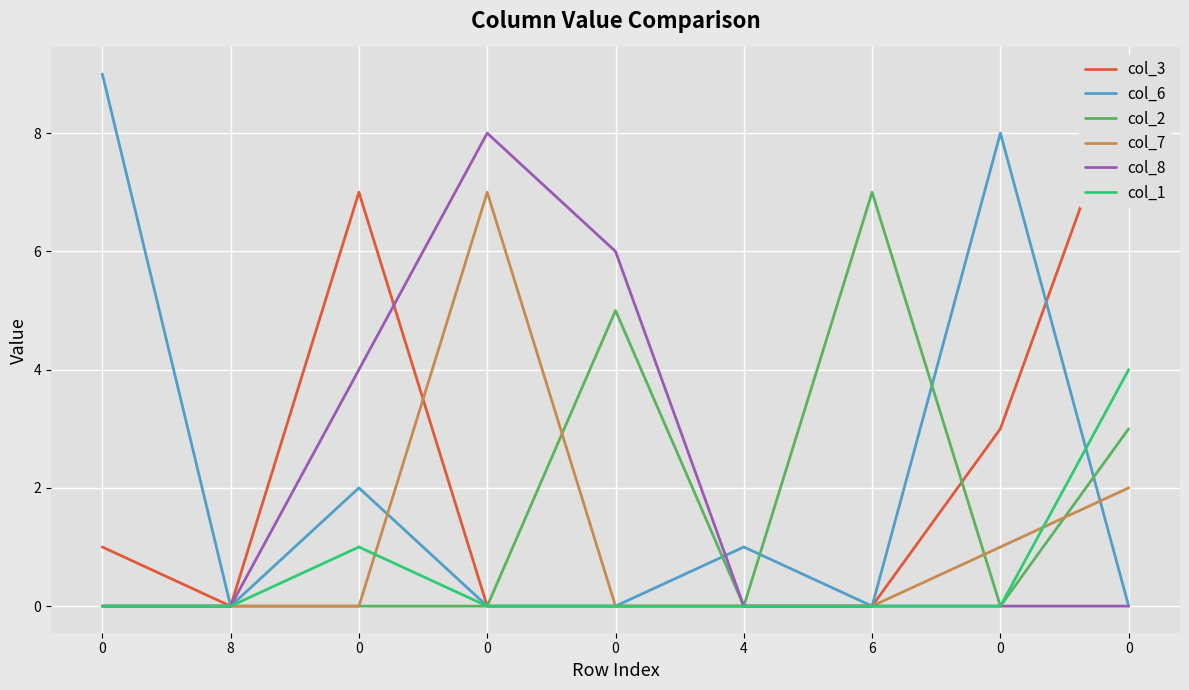

Which series has the largest total across all categories?

col_3